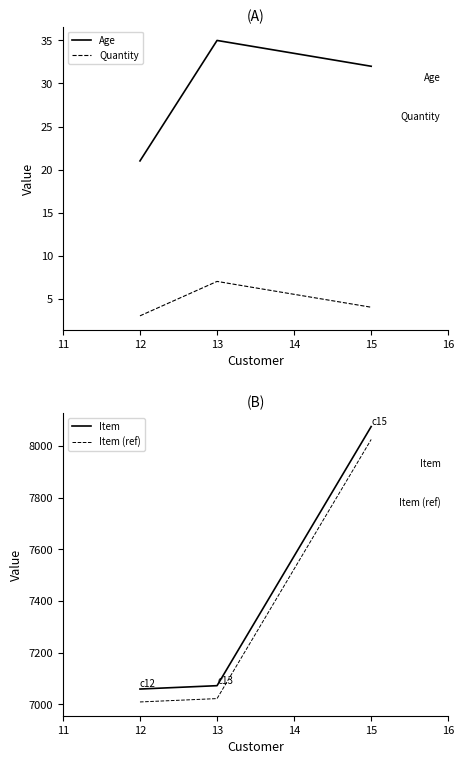

Reading left to right, transcribe all the data shown in this chart.

Age: 12=21	13=35	15=32
Quantity: 12=3	13=7	15=4
Item: 12=7059	13=7072	15=8075
Item (ref): 12=7009	13=7022	15=8025